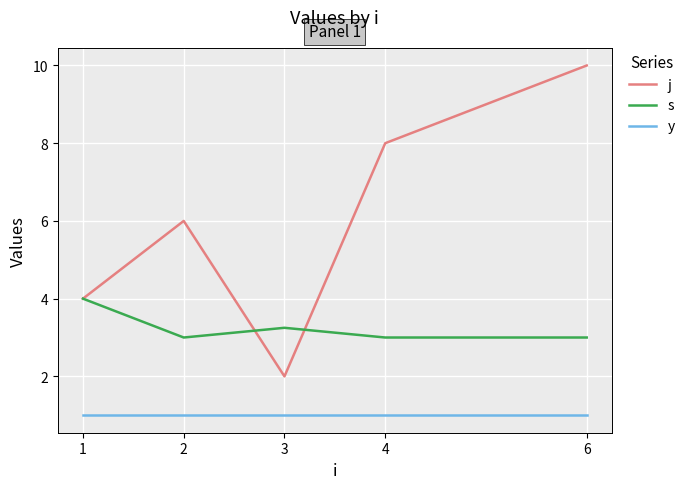

The y series shows 1.7 at 3. True or false?

False